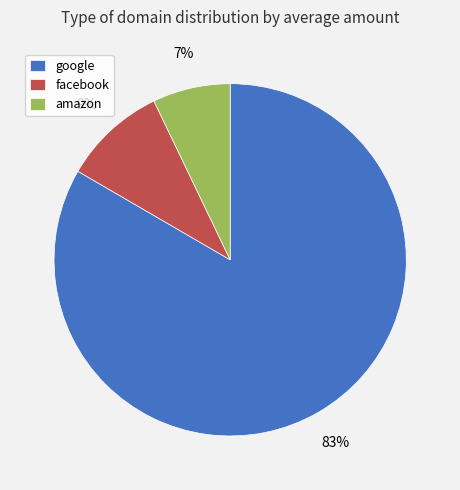

To the nearest percent, what is the average slice percentage?

33%